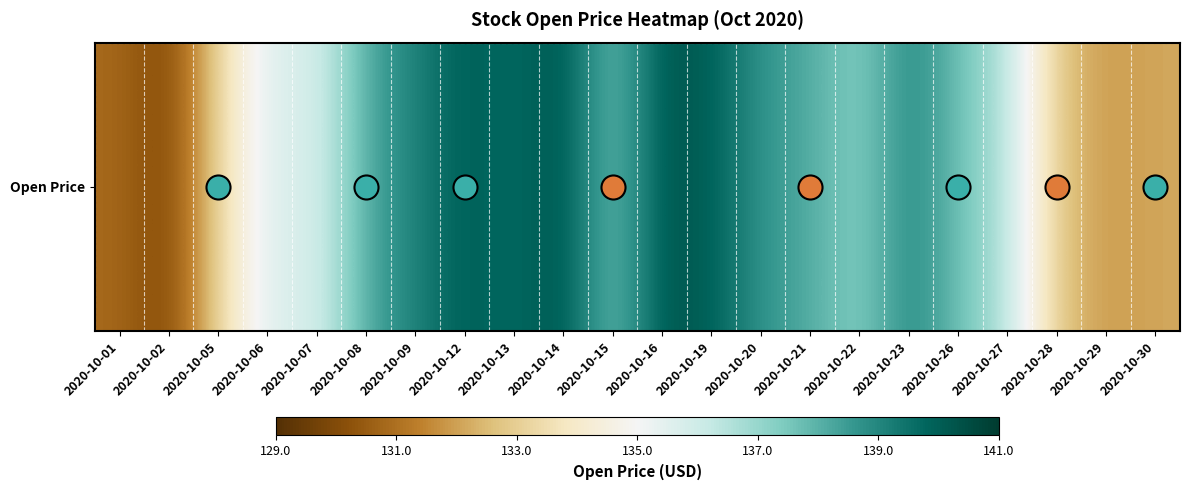

Approximately how many times larger is the value at 2020-10-12 compared to 2020-10-01?

1.1